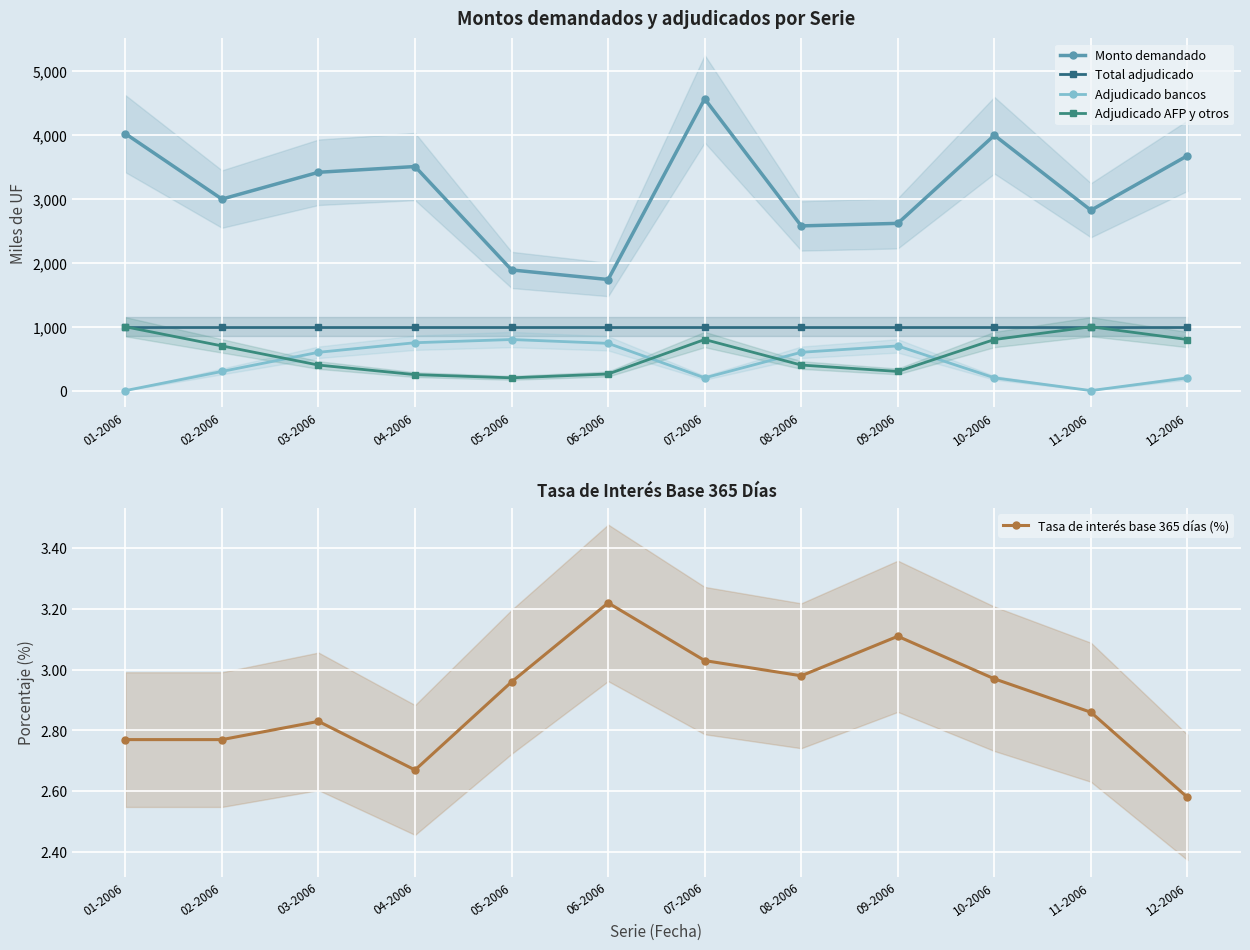

What position from the left is 11-2006?

11